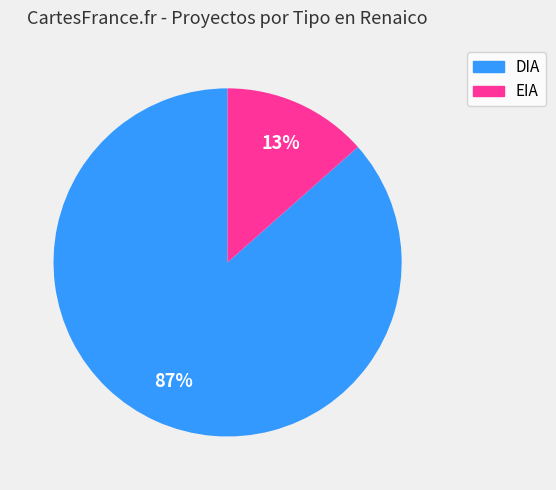

To the nearest percent, what percentage of the pie is EIA?

13%